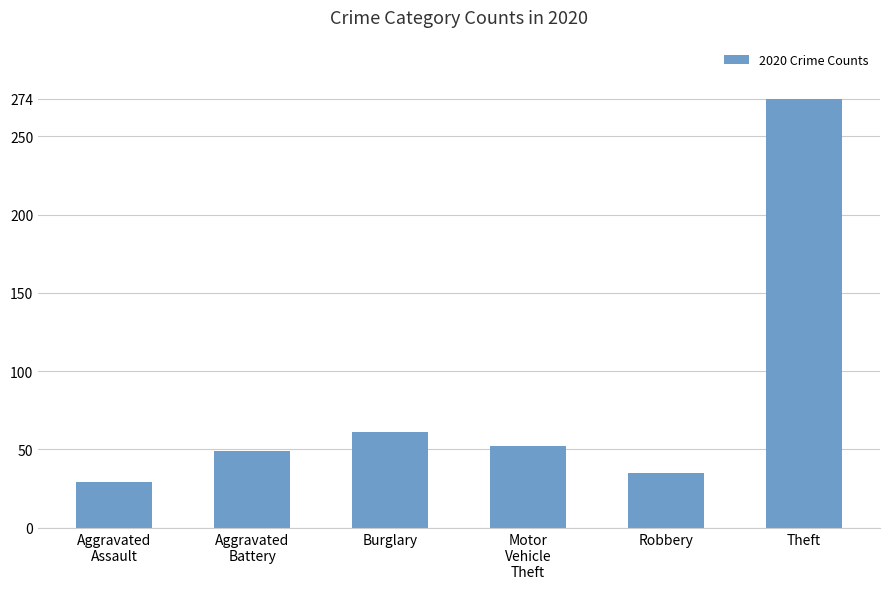

Rank the categories by value from highest to lowest.

Theft, Burglary, Motor
Vehicle
Theft, Aggravated
Battery, Robbery, Aggravated
Assault